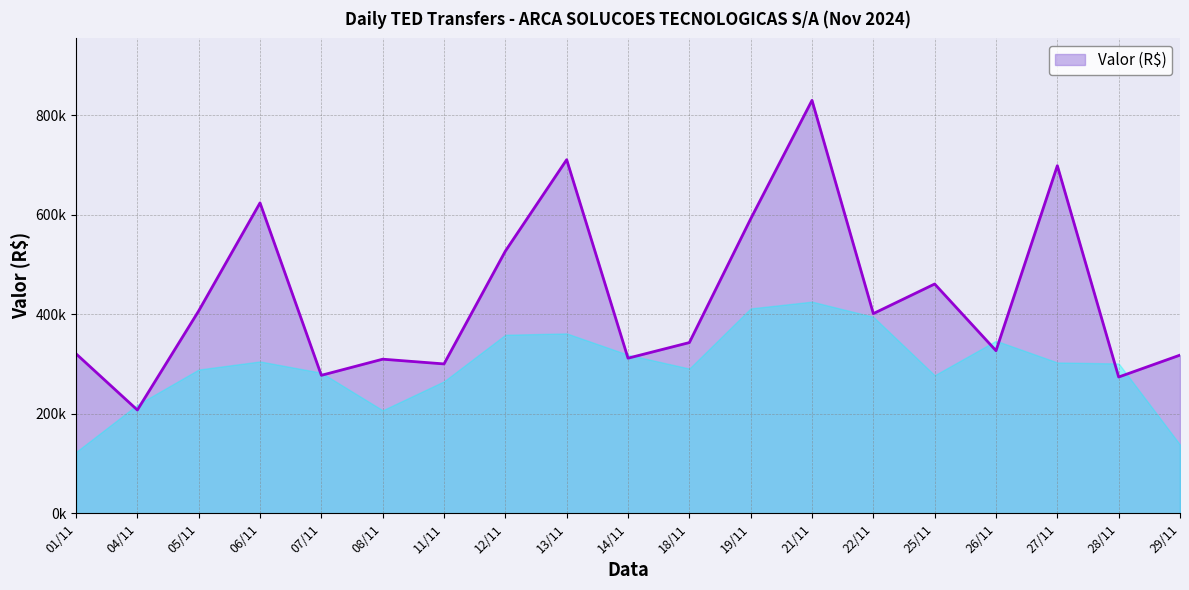

Does the chart have visible grid lines?

Yes